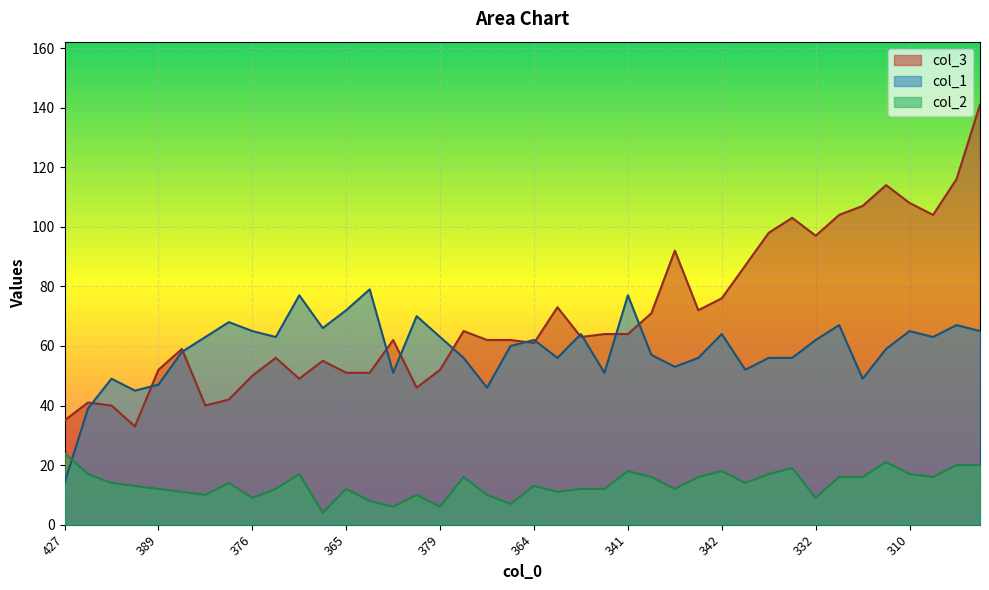

How many data points does each series have?

40